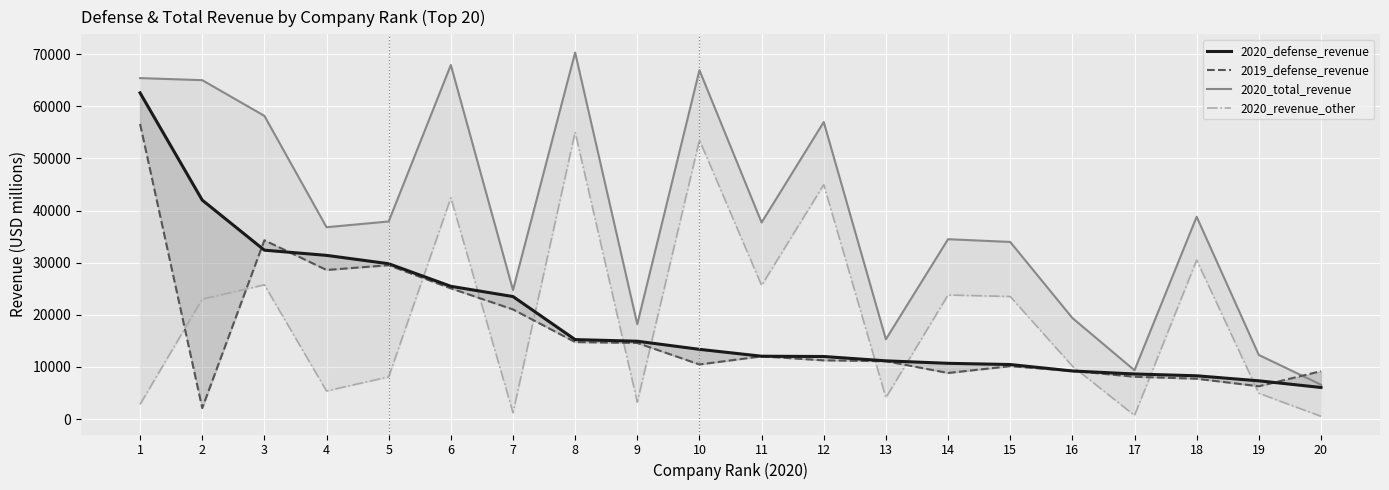

Which series has the largest range (max minus min)?

2020_total_revenue